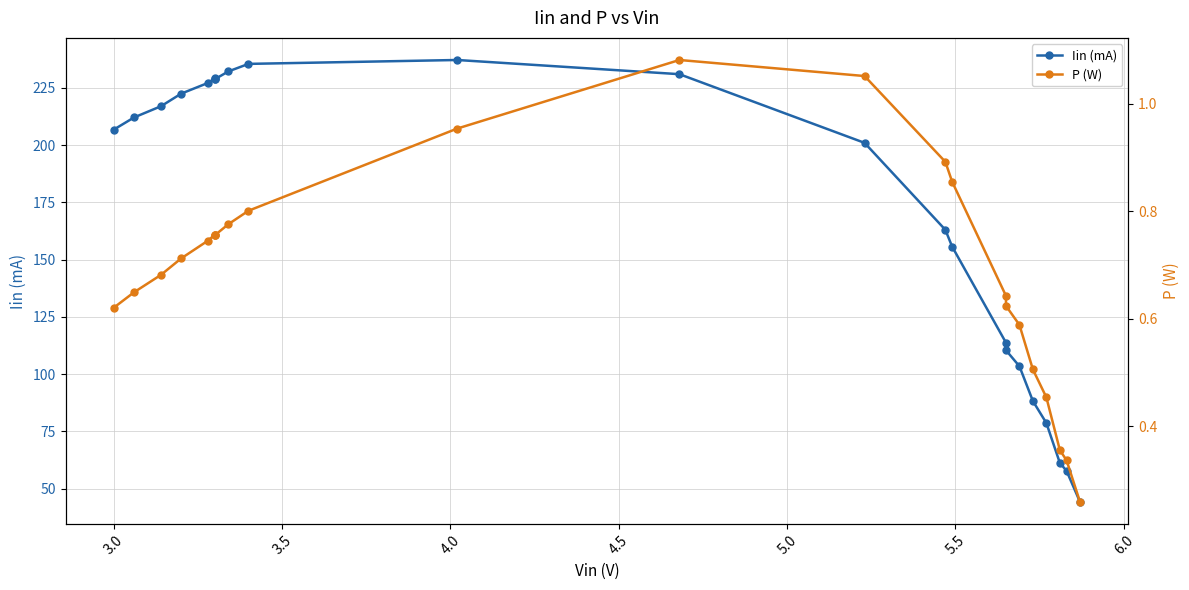

True or false: Iin (mA) has more than 0 points higher than both neighbors.

True